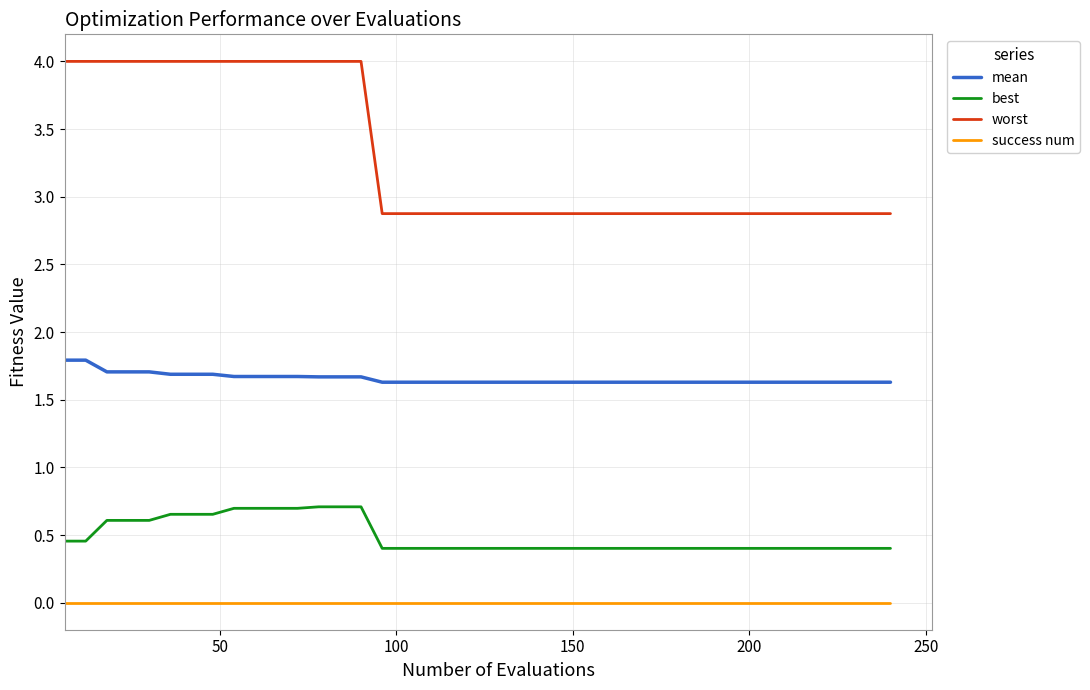

How many lines are shown in the chart?

4